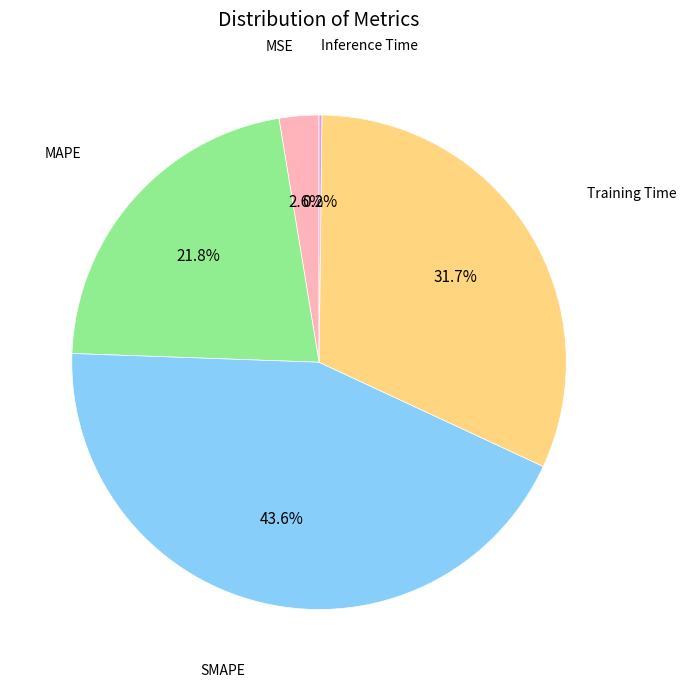

Is there a majority slice in this chart?

No